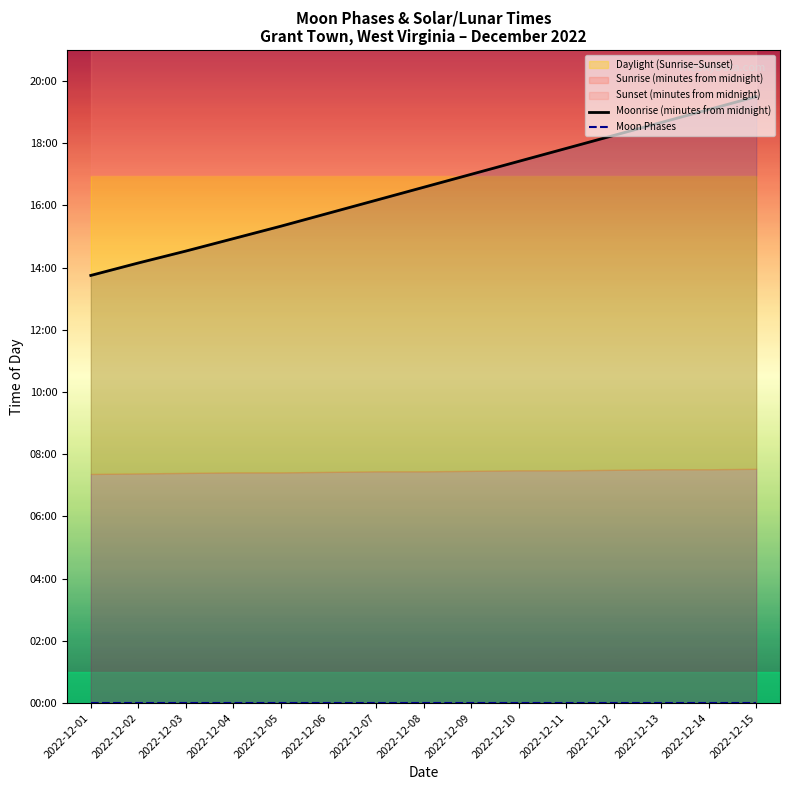

Which category has the highest value in the Moon Phases series?

2022-12-01